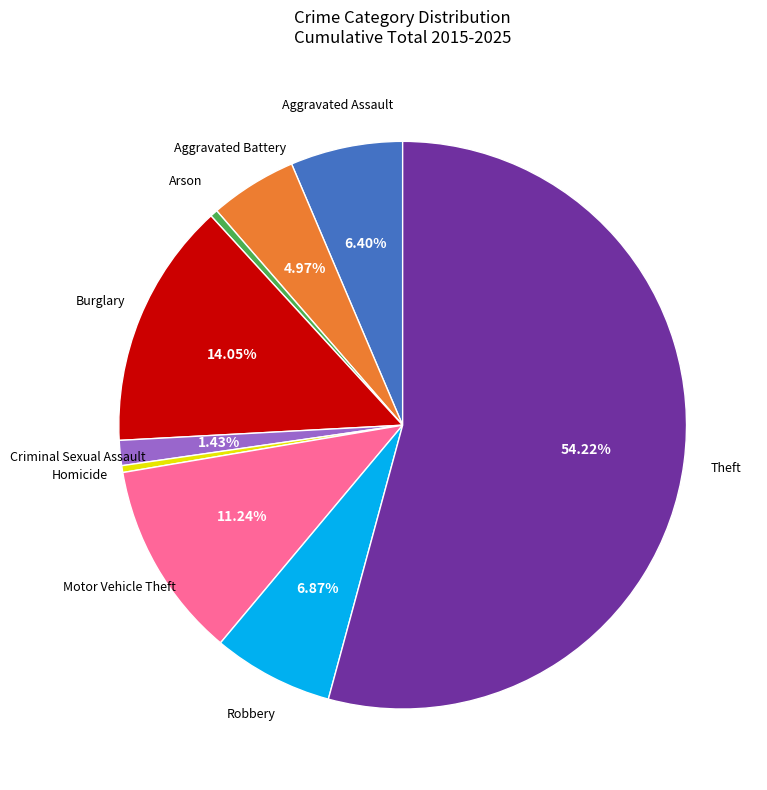

How many slices are in this pie chart?

9